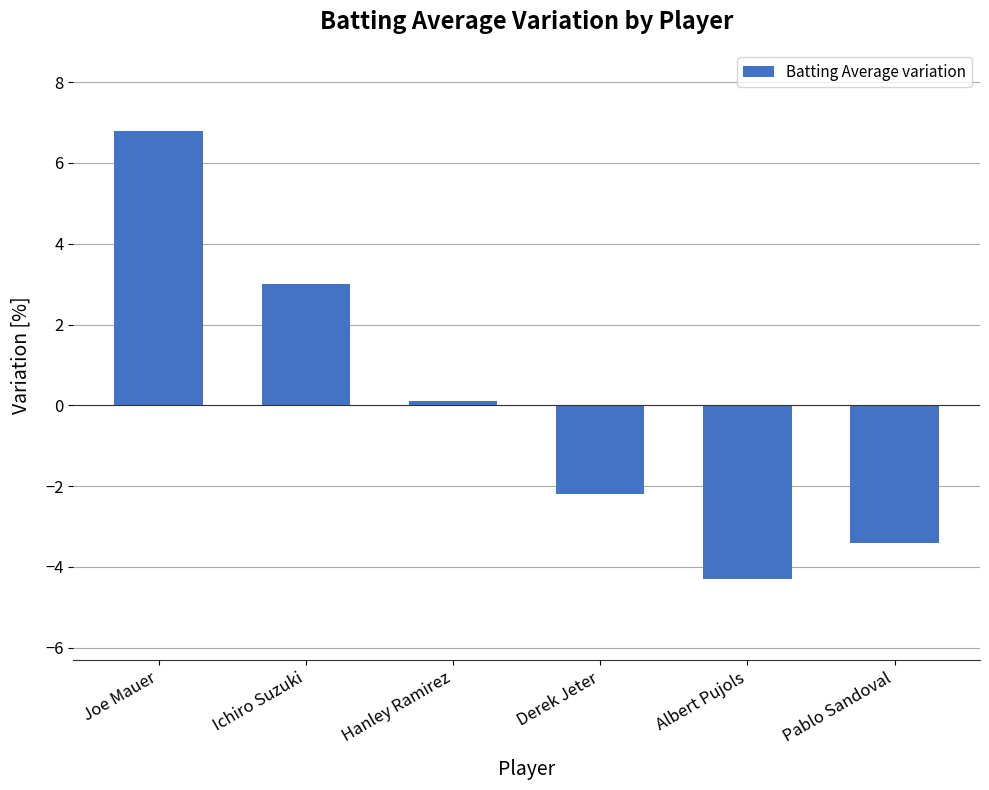

How many data points are above 0?

3